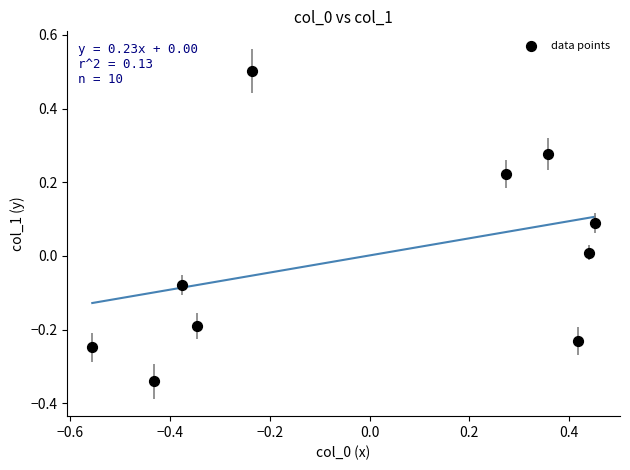

What is the range of X values (max minus min)?

1.0